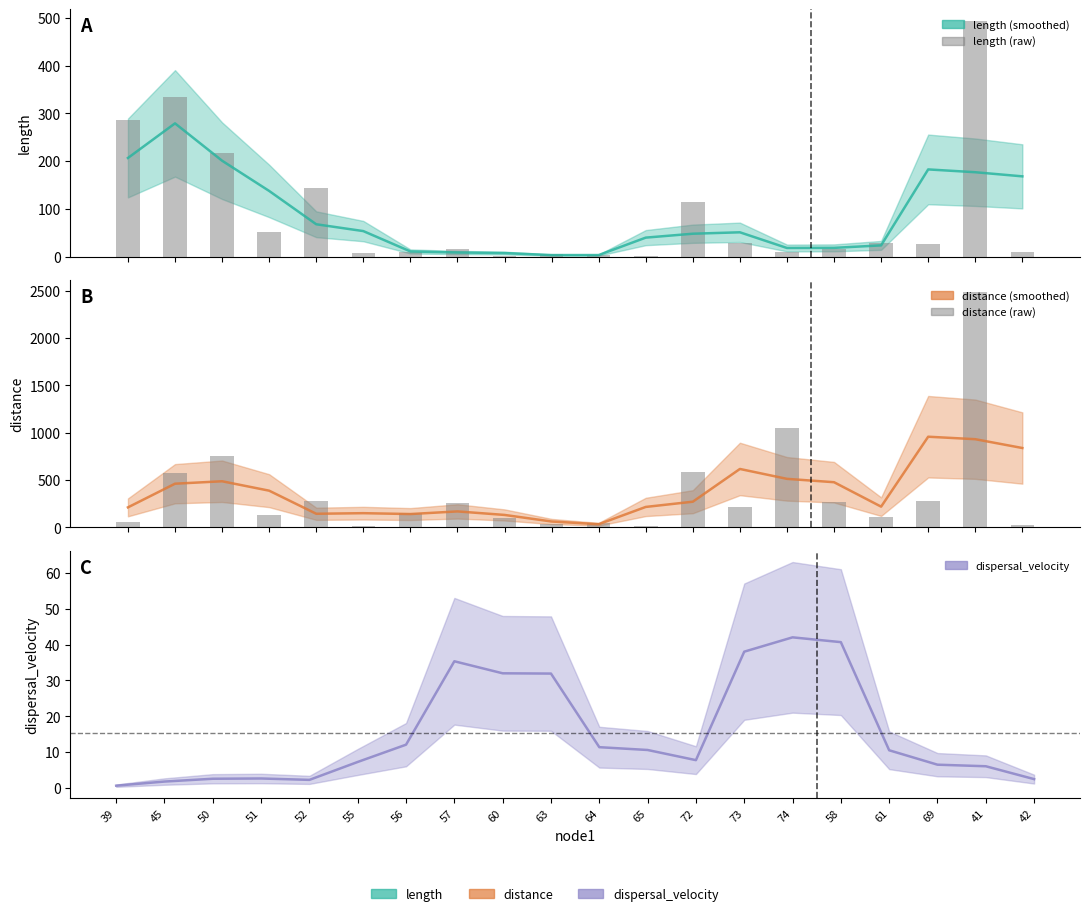

What is the spread (max minus min) of values at 56?

140.1